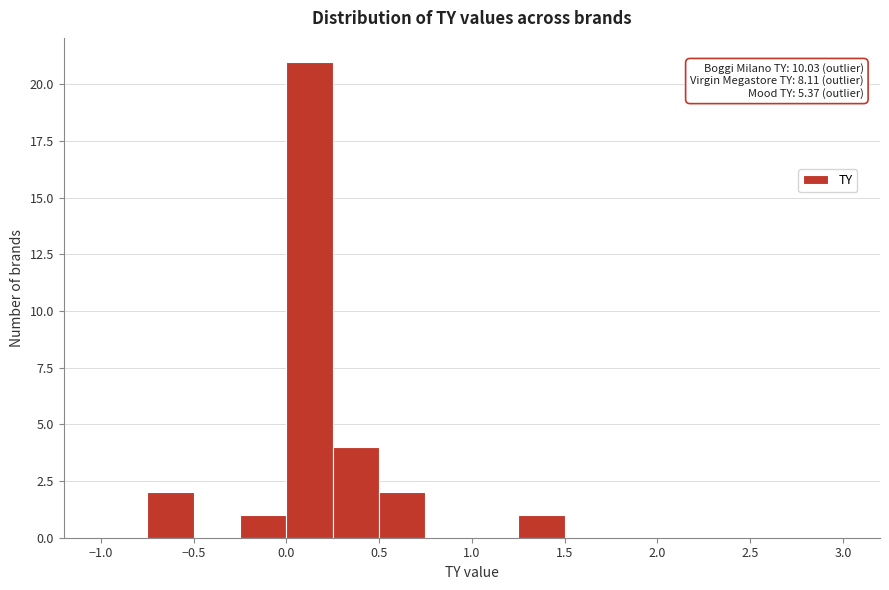

Over which range of the x-axis is the bar tallest?

0.00 to 0.25